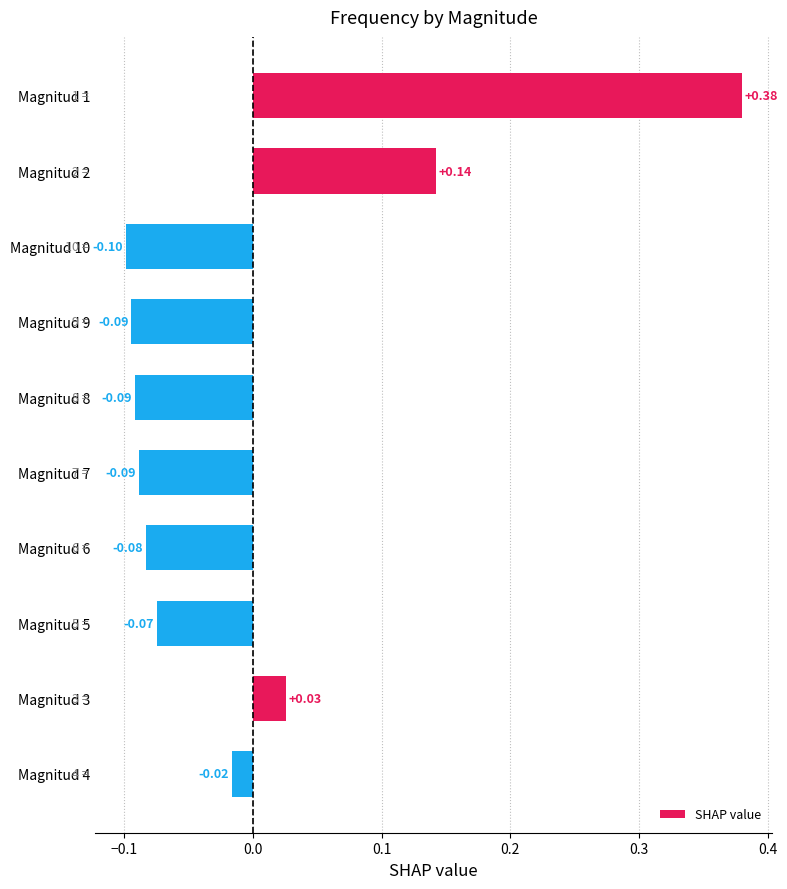

Which has a higher value, Magnitud 3 or Magnitud 9?

Magnitud 3